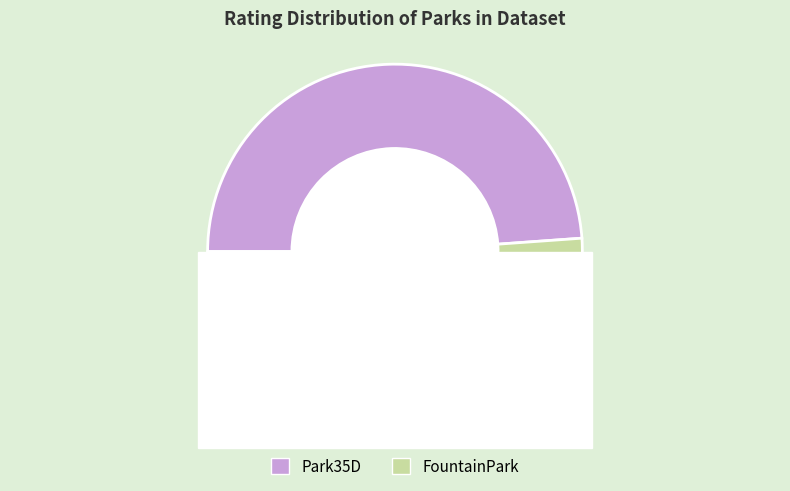

What is the change in value from Park35D to FountainPark?

+0.2